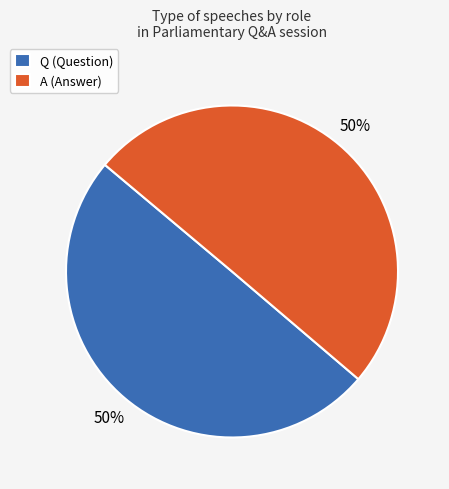

To the nearest percent, what is the combined percentage of Q and A?

100%